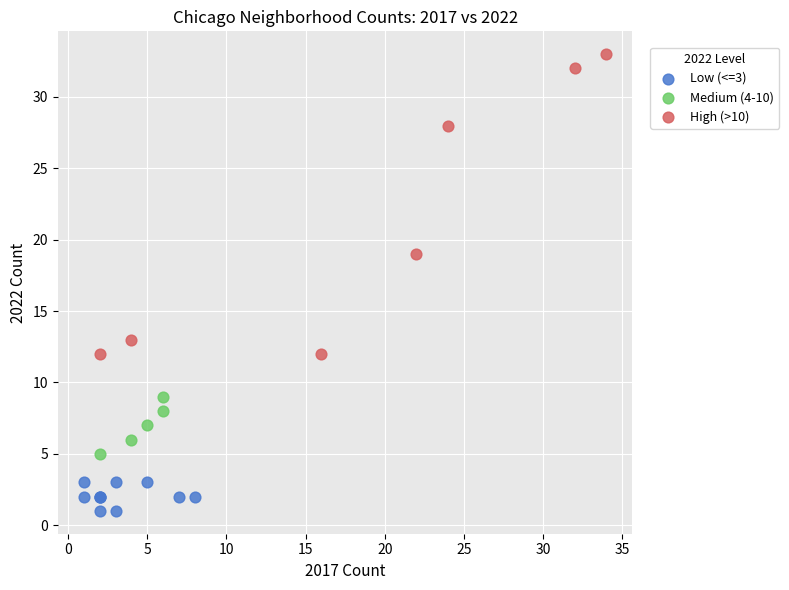

Which series contains the highest Y value?

High (>10)